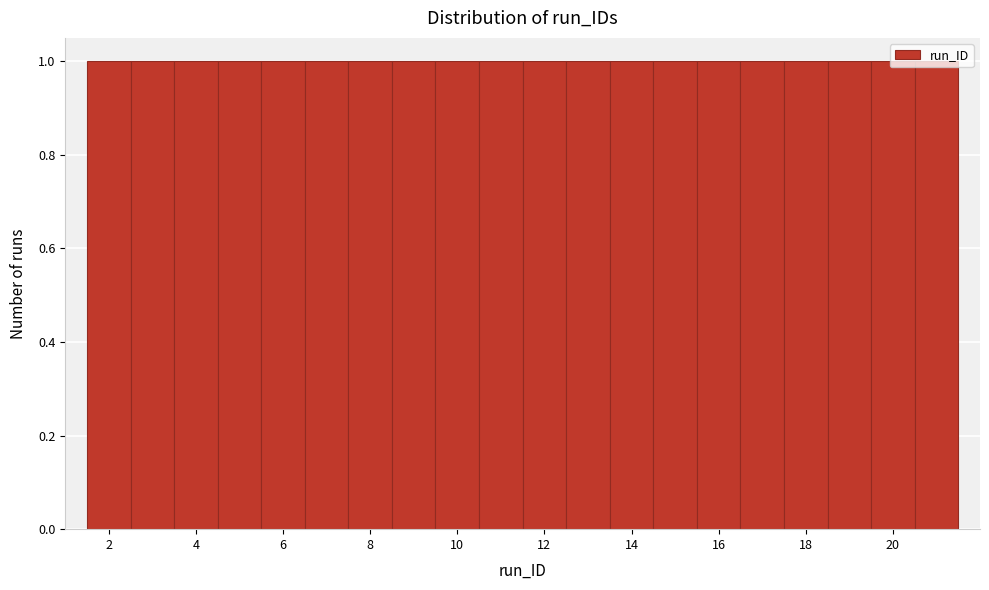

Reading left to right, list every bar in this chart as the range it spans on the x-axis followed by its height. Neither the bar edges nor the heights are printed on the chart, so give them approximately, as read against the axes.

1.5 to 2.5: 1
2.5 to 3.5: 1
3.5 to 4.5: 1
4.5 to 5.5: 1
5.5 to 6.5: 1
6.5 to 7.5: 1
7.5 to 8.5: 1
8.5 to 9.5: 1
9.5 to 10.5: 1
10.5 to 11.5: 1
11.5 to 12.5: 1
12.5 to 13.5: 1
13.5 to 14.5: 1
14.5 to 15.5: 1
15.5 to 16.5: 1
16.5 to 17.5: 1
17.5 to 18.5: 1
18.5 to 19.5: 1
19.5 to 20.5: 1
20.5 to 21.5: 1